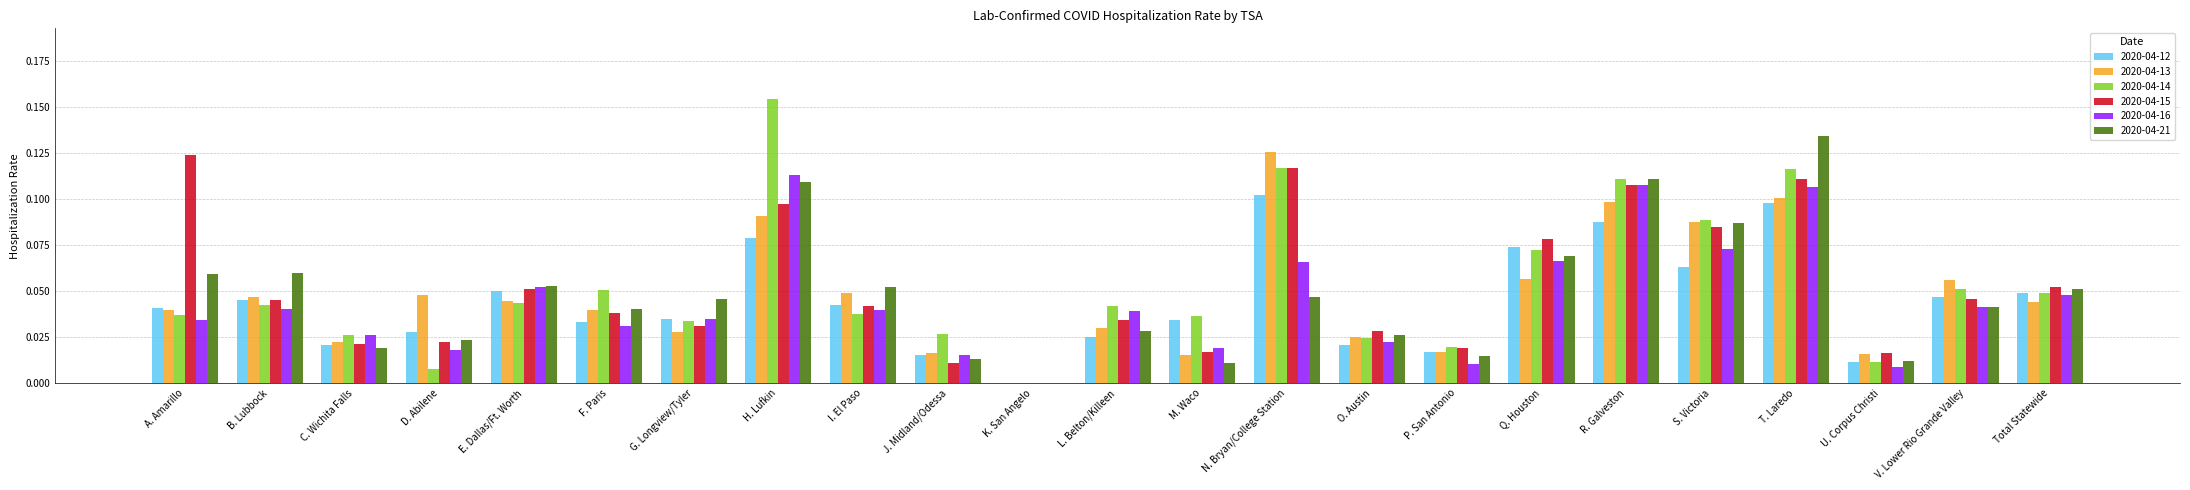

What are all the series names shown in the legend?

2020-04-12, 2020-04-13, 2020-04-14, 2020-04-15, 2020-04-16, 2020-04-21